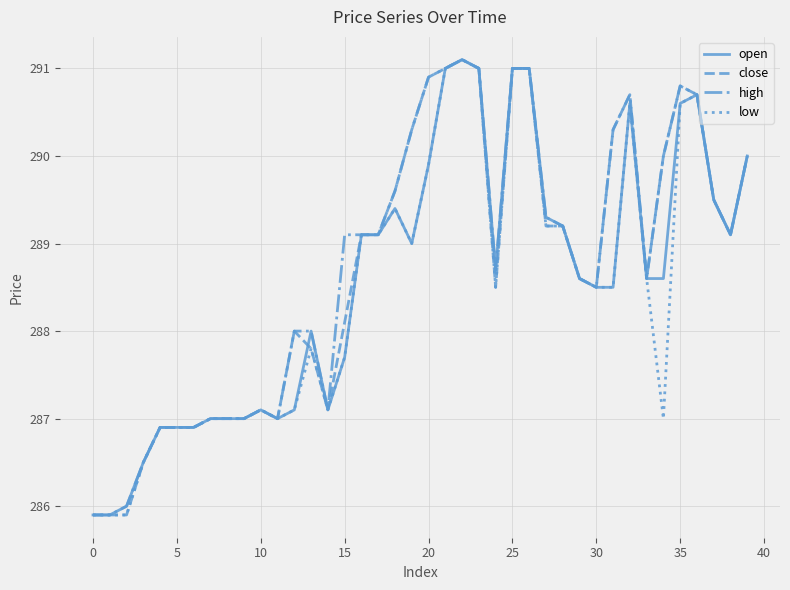

What is the maximum value for close?

291.1